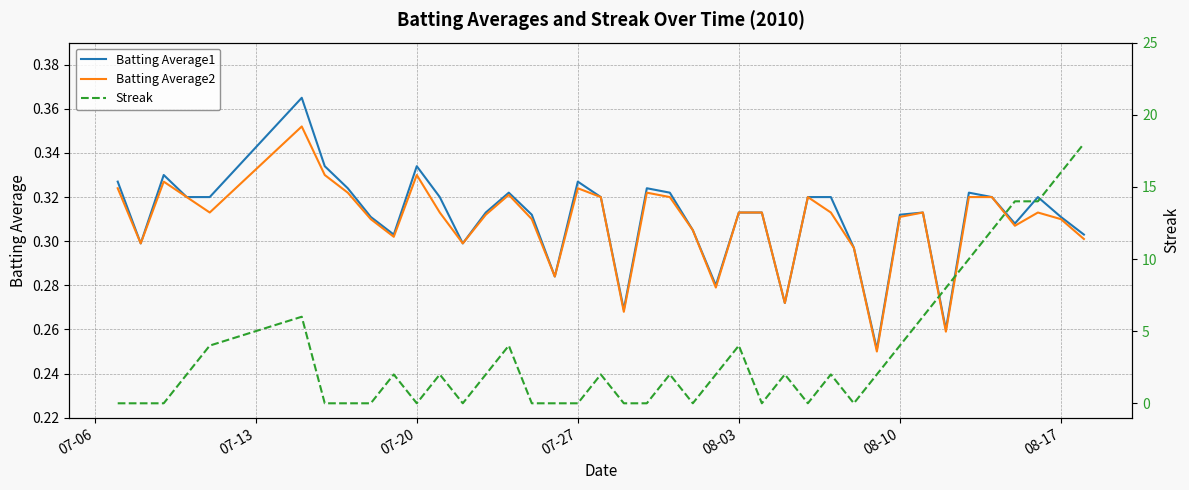

Which series has the largest total across all categories?

Streak